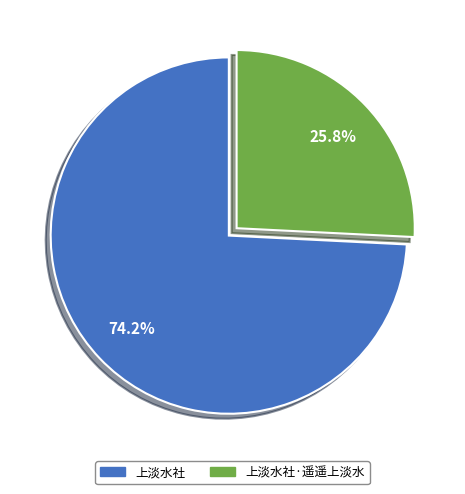

Rank the categories by value from highest to lowest.

上淡水社, 上淡水社·遥遥上淡水